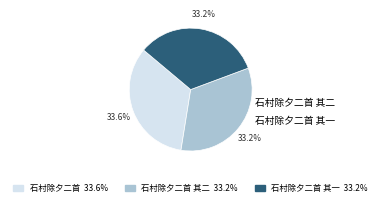

Which slice is the largest?

石村除夕二首